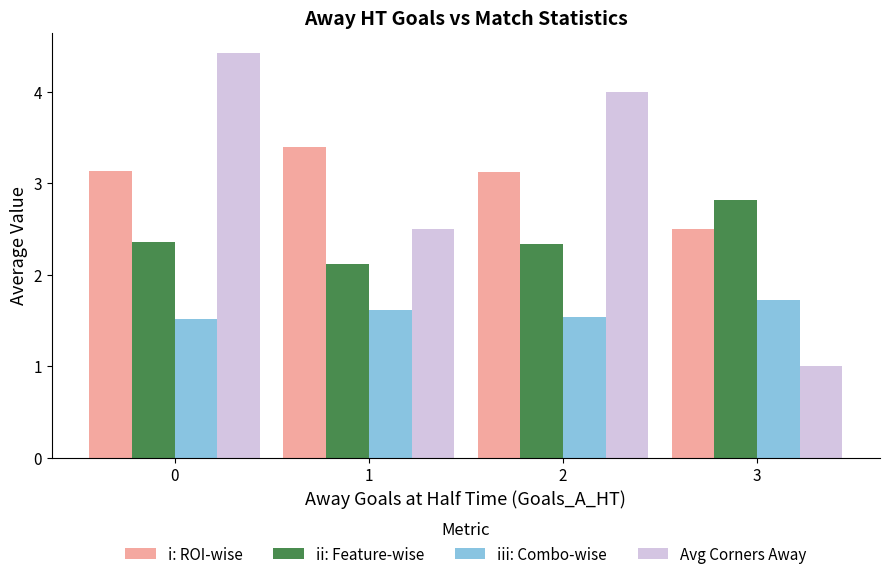

Reading right to left, what are all the values shown in this chart?

i: ROI-wise: 2.5	3.1	3.4	3.1
ii: Feature-wise: 2.8	2.3	2.1	2.4
iii: Combo-wise: 1.7	1.5	1.6	1.5
Avg Corners Away: 1.0	4.0	2.5	4.4